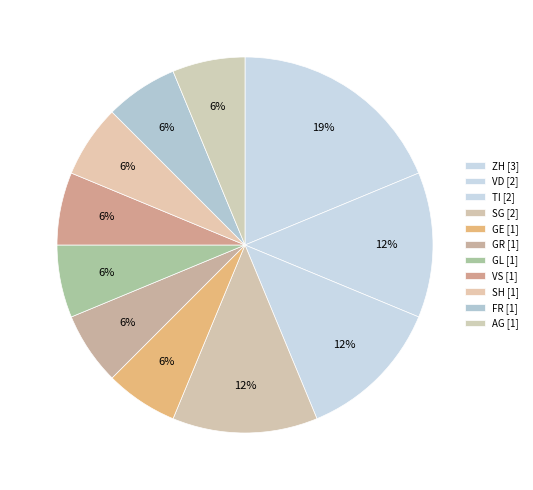

Which category has the biggest portion of the pie?

ZH [3]